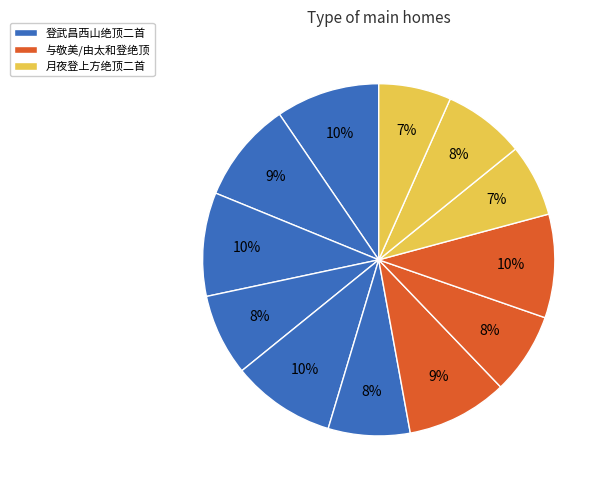

How many segments does this pie chart have?

12